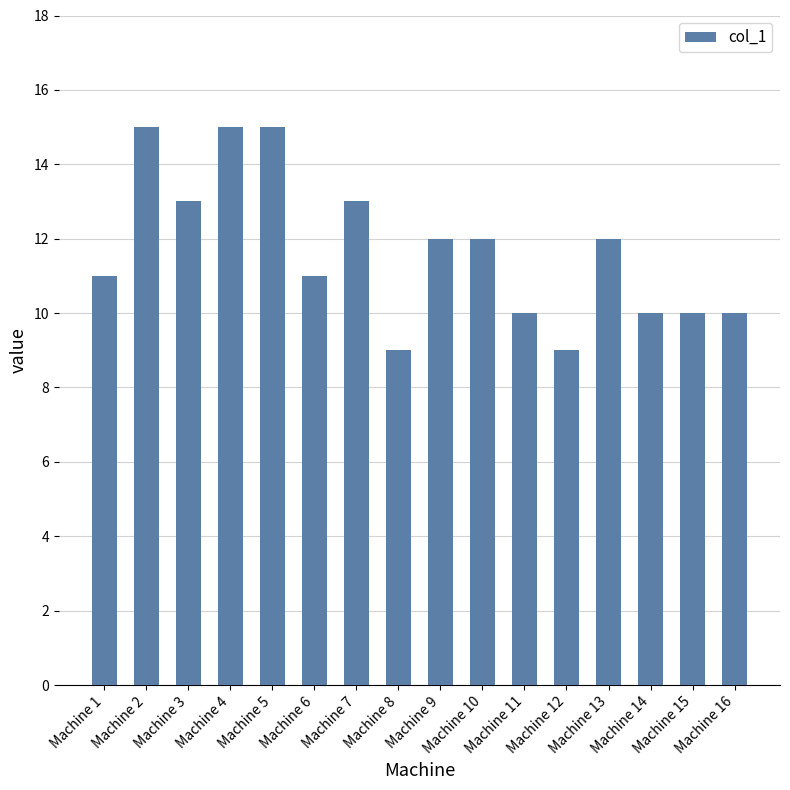

How many values are between 10 and 13?

11